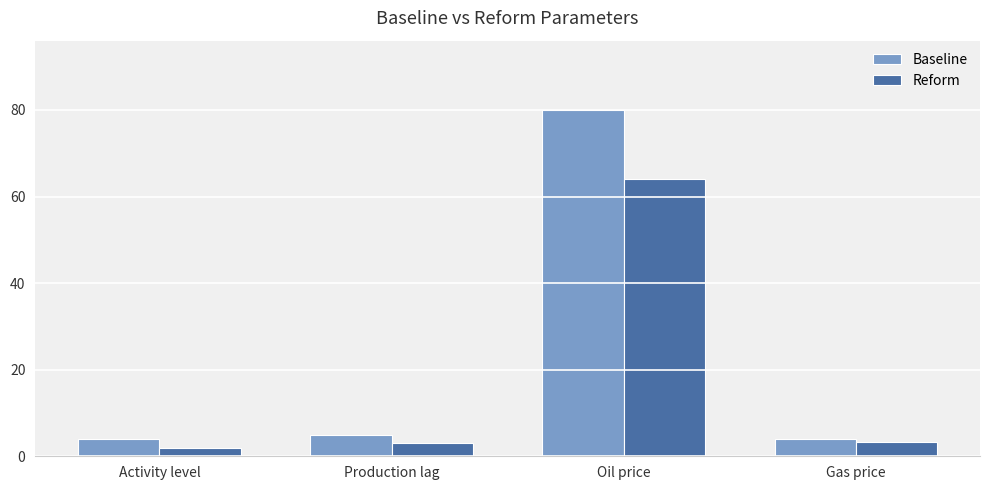

Which category has the highest value in the Reform series?

Oil price